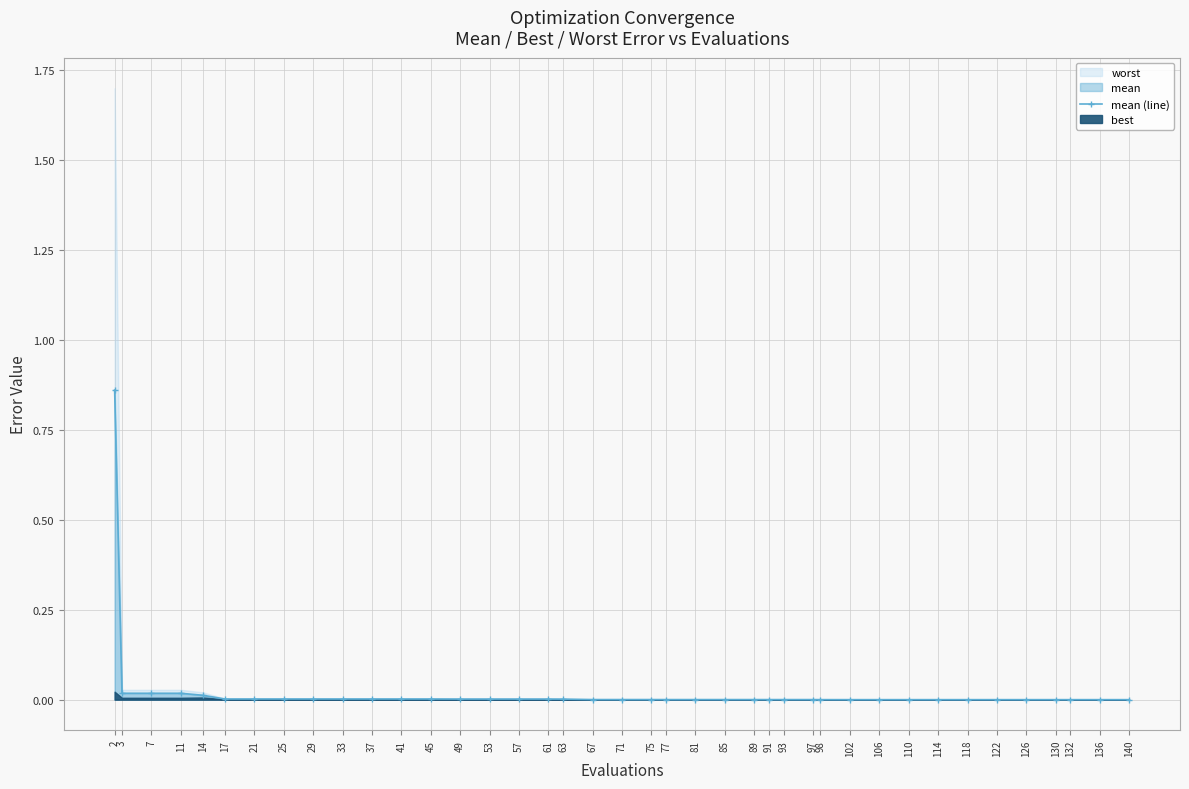

The chart shows a value of 0.0 at 11. True or false?

False